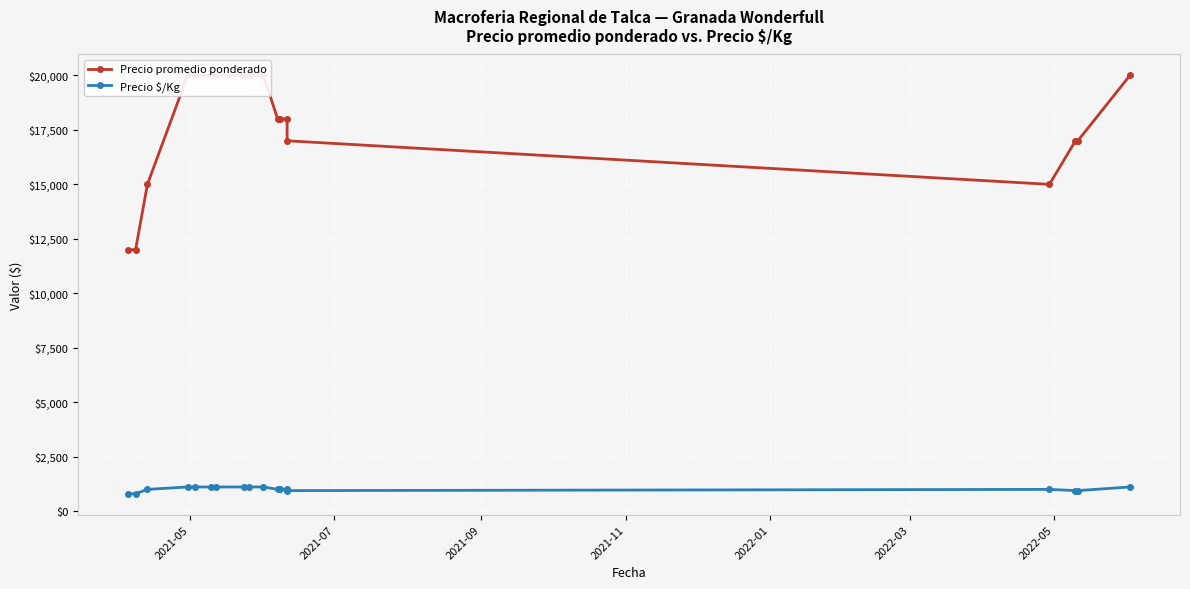

List the series in order of their overall mean, lowest first.

Precio $/Kg, Precio promedio ponderado